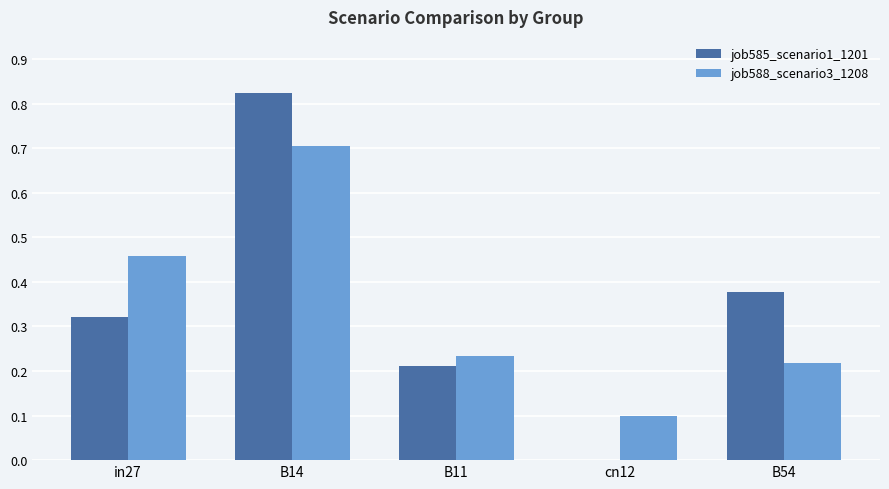

What is the sum of all job585_scenario1_1201 values?

1.7